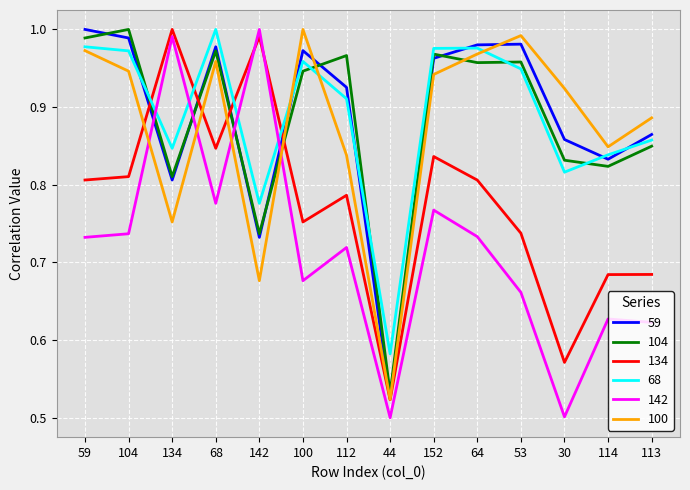

At 112, list the series in order from largest to smallest.

104, 59, 68, 100, 134, 142